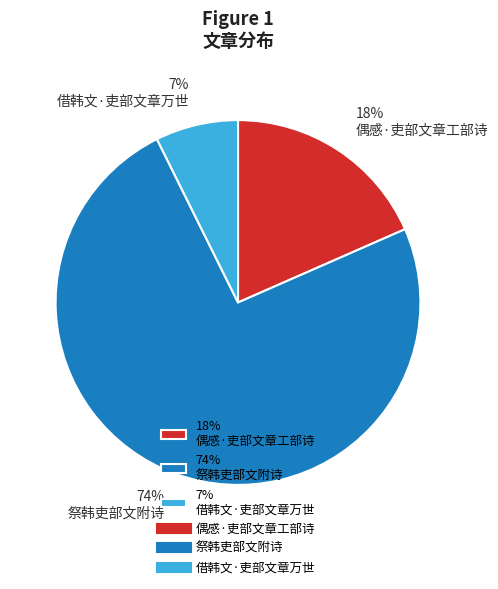

To the nearest percent, what is the average slice percentage?

33%